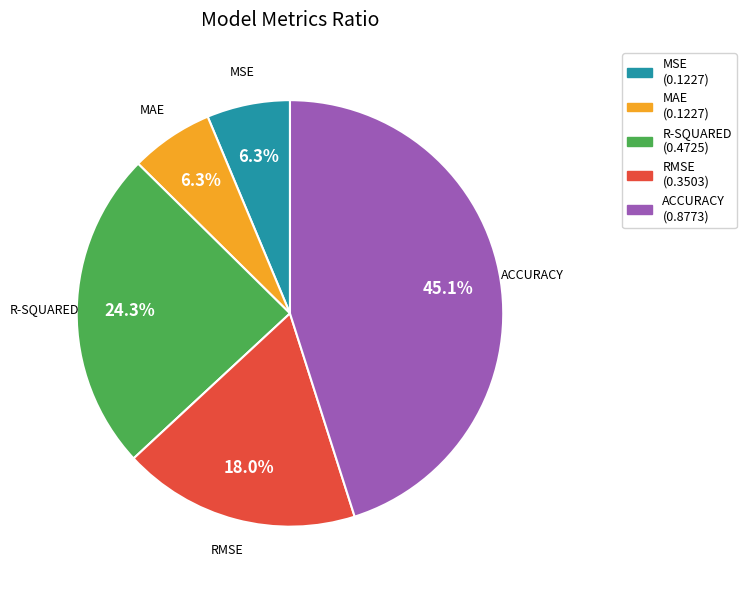

To the nearest percent, what is the difference between the RMSE and R-SQUARED slice percentages?

6%